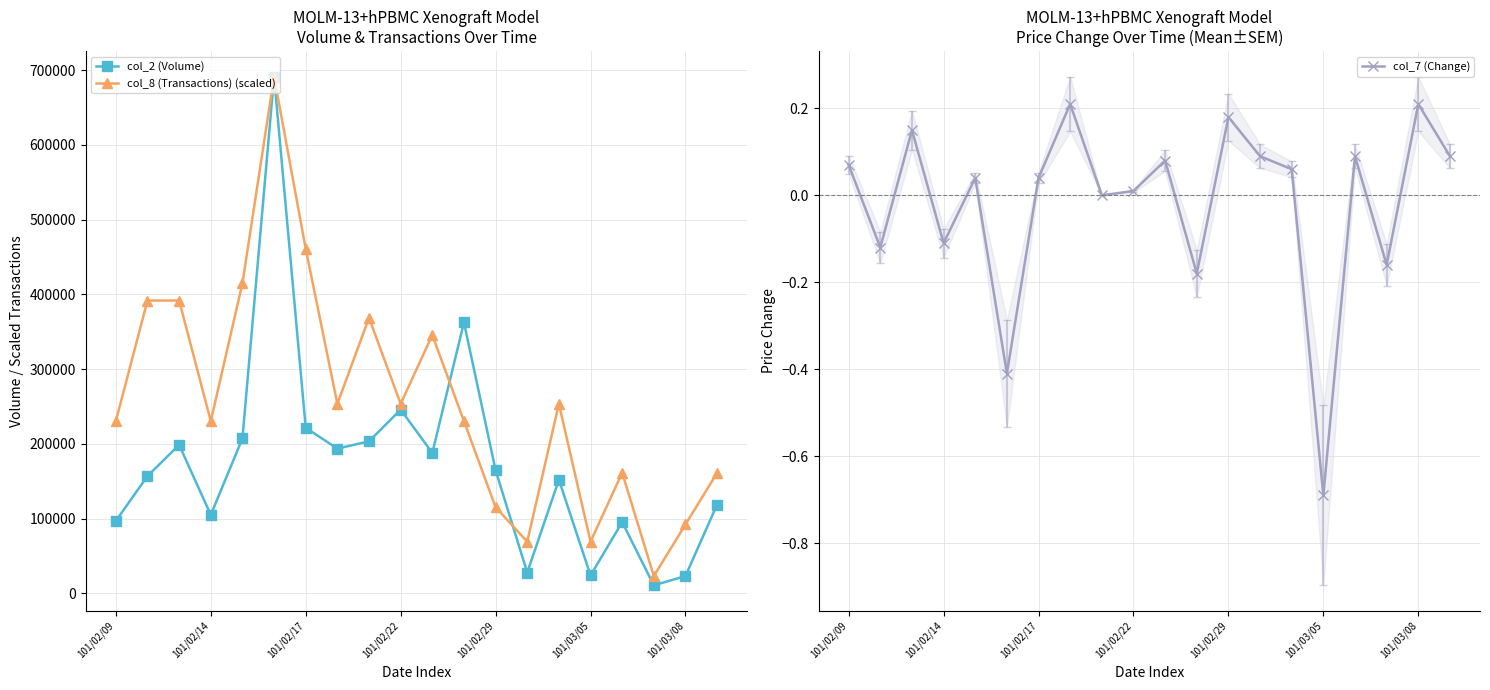

Which series has the widest spread of values?

col_2 (Volume)